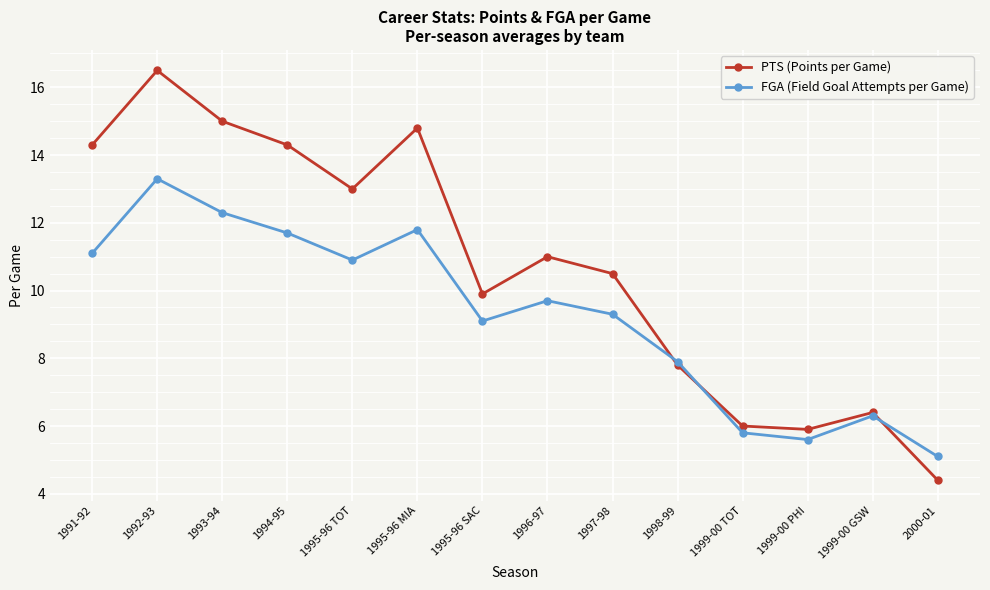

Where is the first local maximum for FGA (Field Goal Attempts per Game)?

1992-93